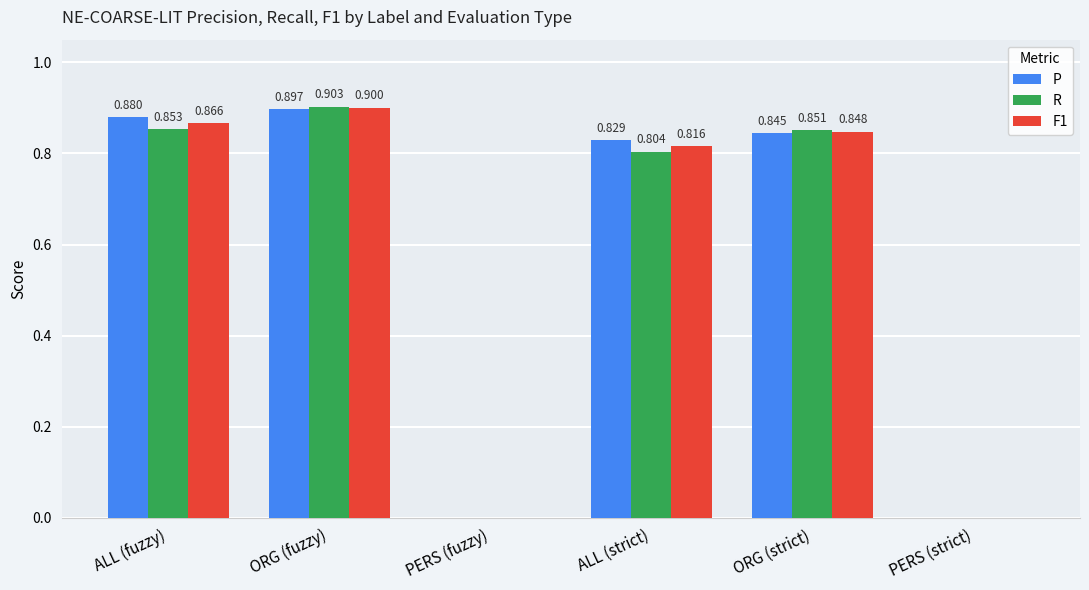

What is the average value of the F1 series?

0.6